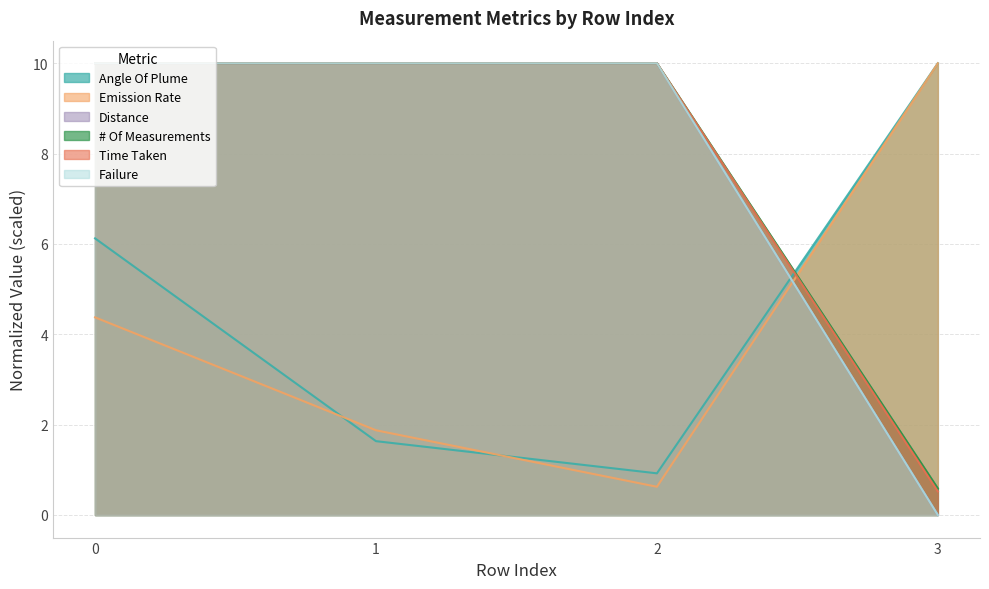

What is the sum of the Emission Rate values at 2 and 3?

10.6